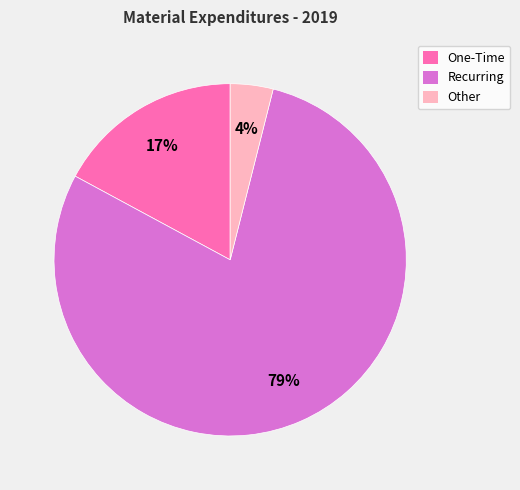

How many slices are in this pie chart?

3